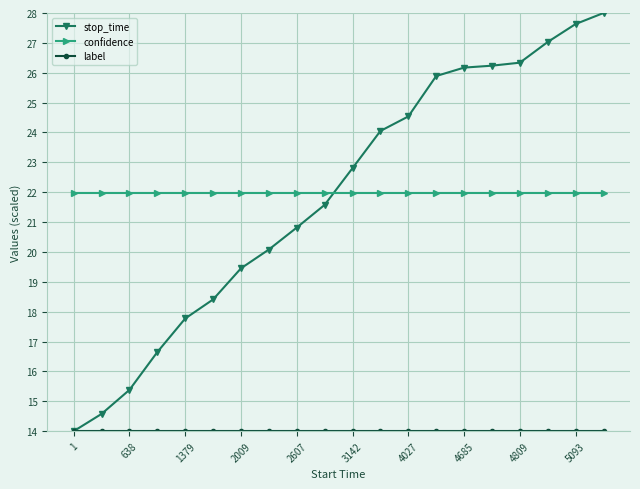

True or false: confidence and stop_time cross at least once.

True